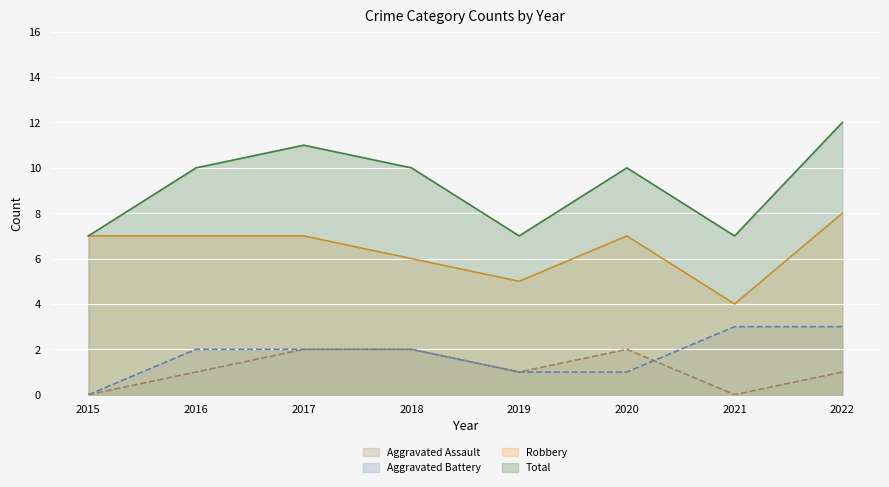

At how many categories does at least one series exceed 10?

2